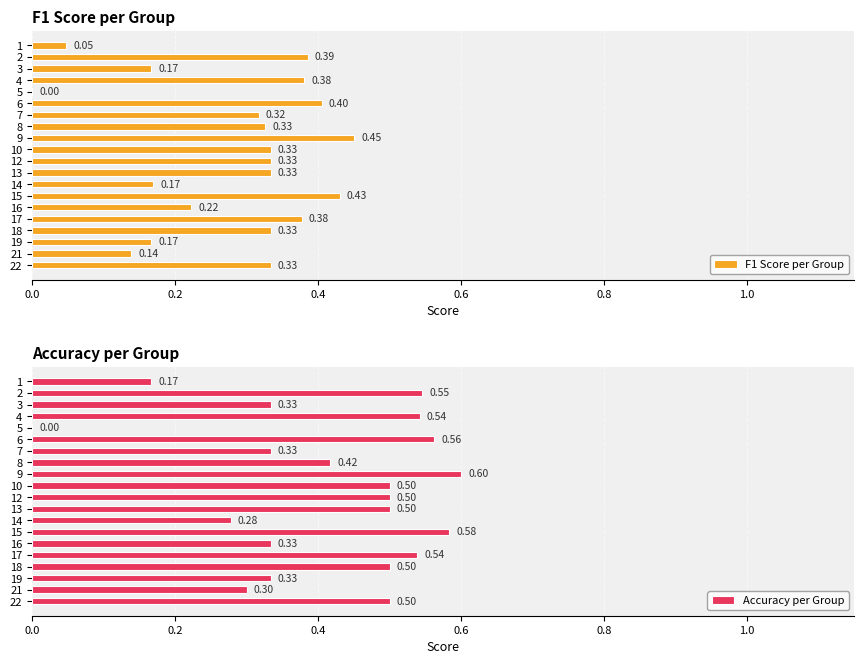

How many positive values does the F1 Score per Group series have?

19